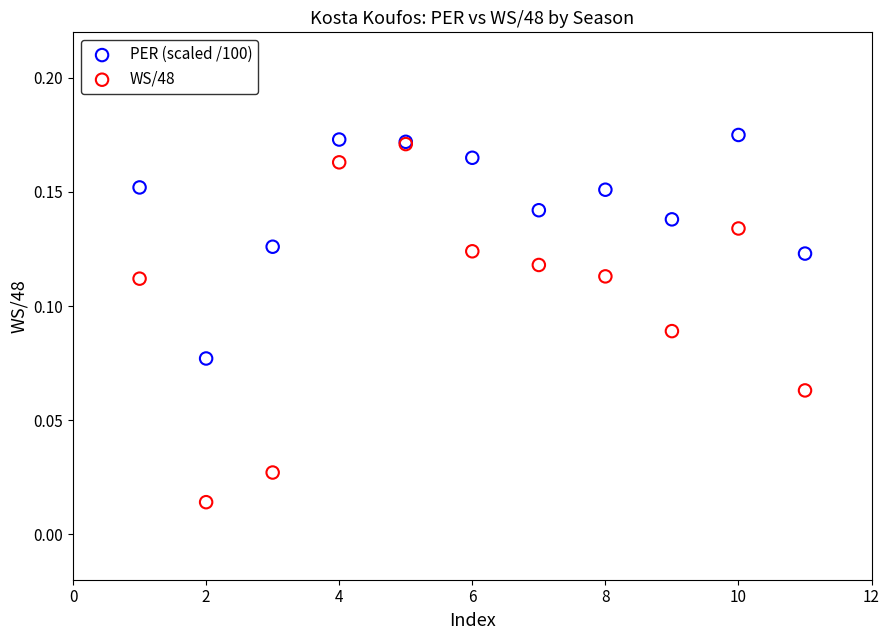

What are all the series names shown in the legend?

PER (scaled /100), WS/48